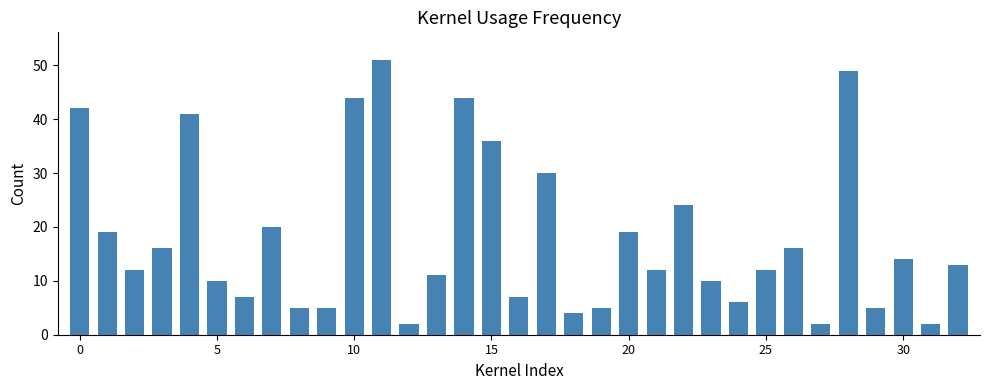

What is the maximum value shown in the chart?

51